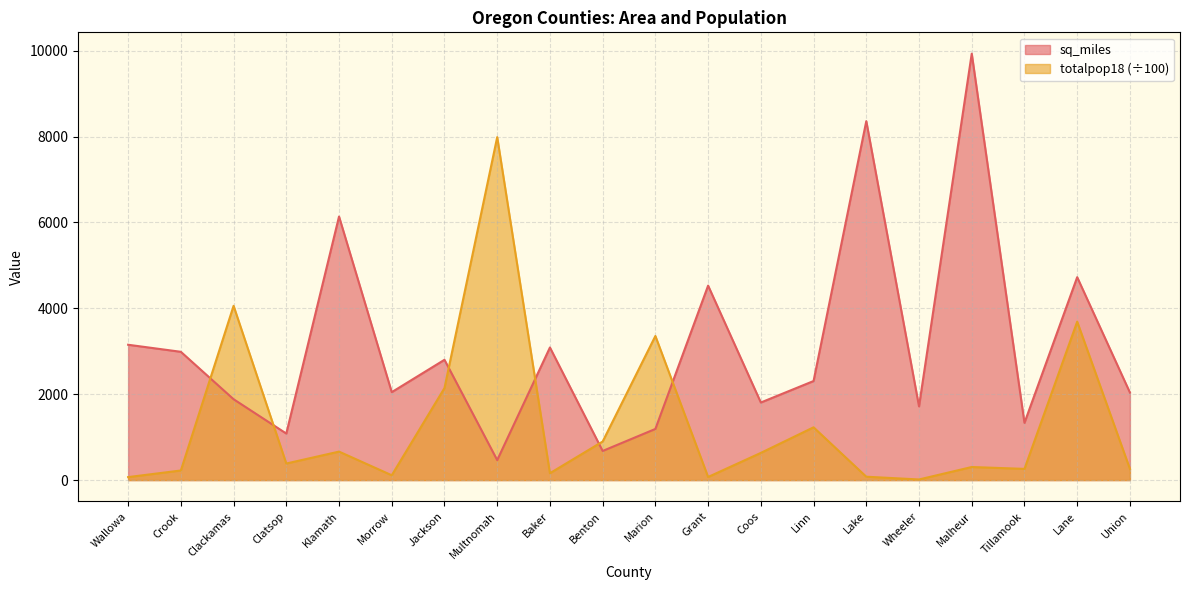

How many values in the totalpop18 series are below 385?

10